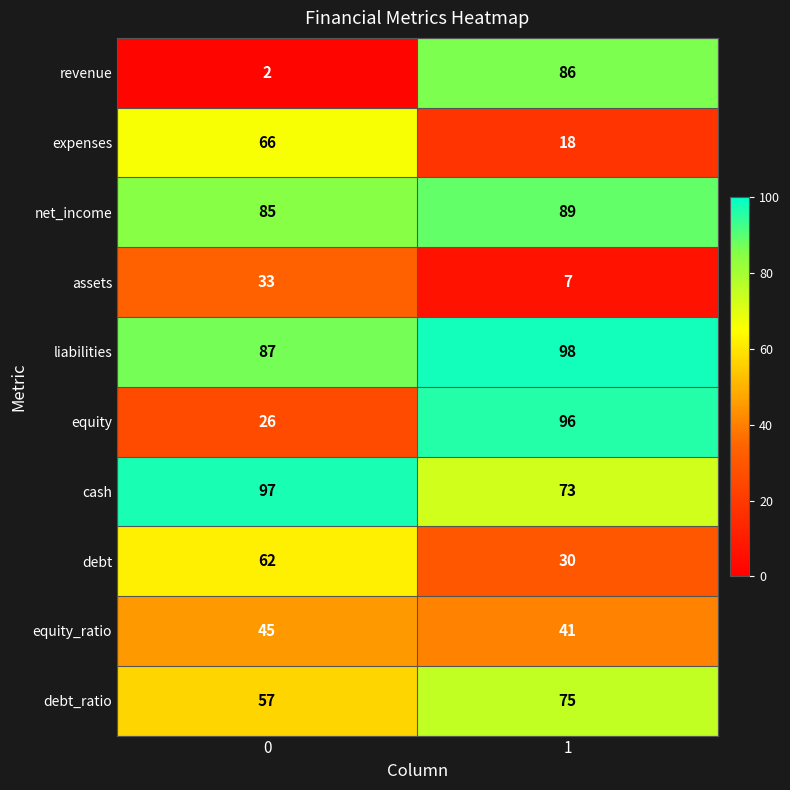

List the series in order of their peak value, lowest first.

assets, equity_ratio, debt, expenses, debt_ratio, revenue, net_income, equity, cash, liabilities